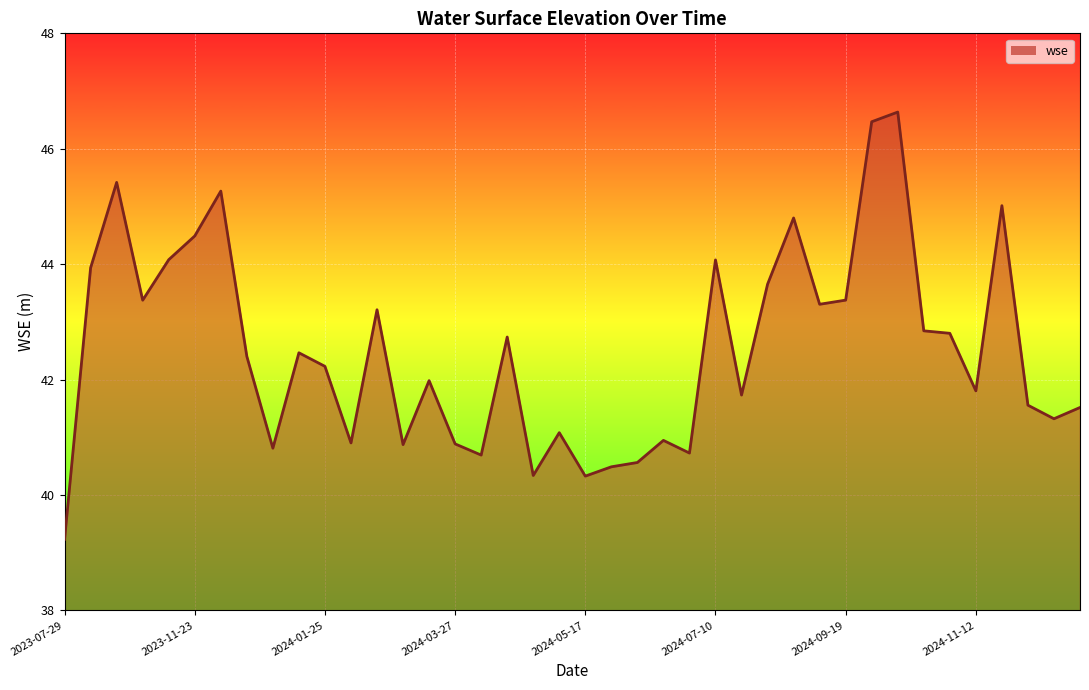

What is the minimum value shown in the chart?

39.2